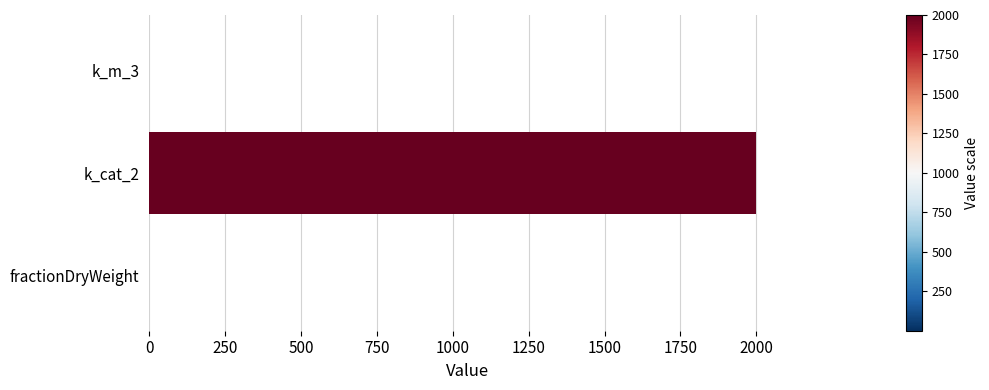

What is the maximum value shown in the chart?

2000.0